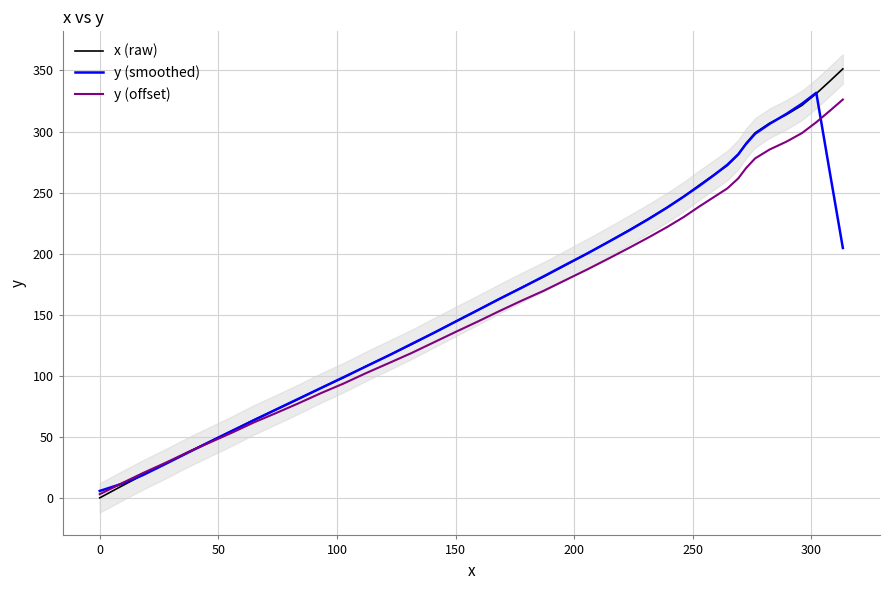

What is the highest value of the x (raw) series?

351.3